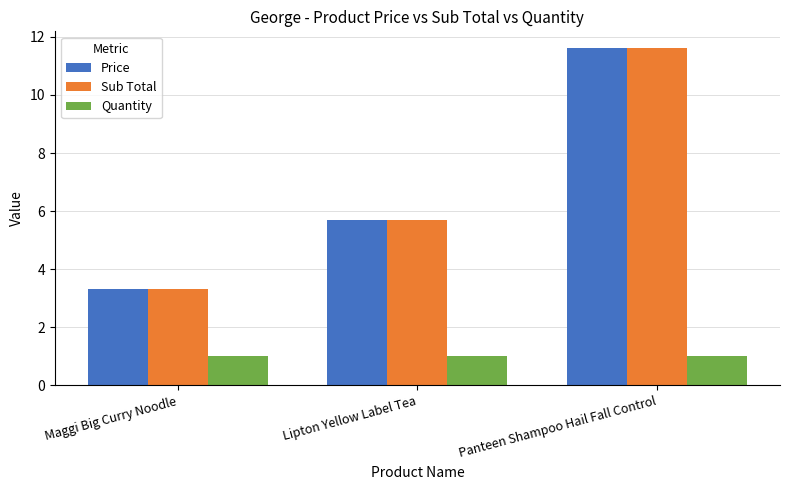

Does the chart contain any negative values?

No